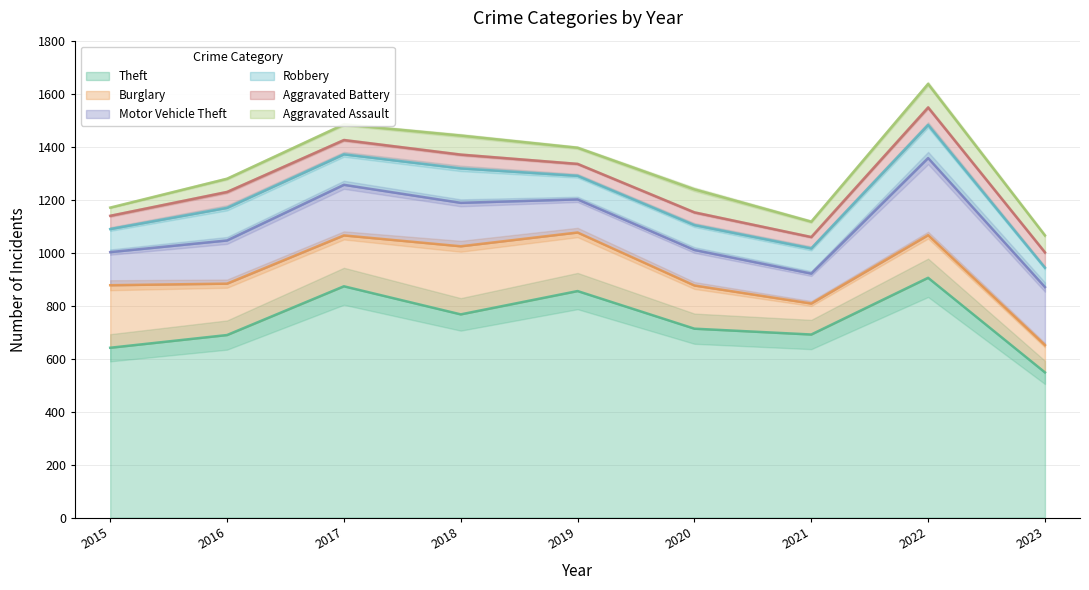

The Burglary series shows 209 at 2021. True or false?

False